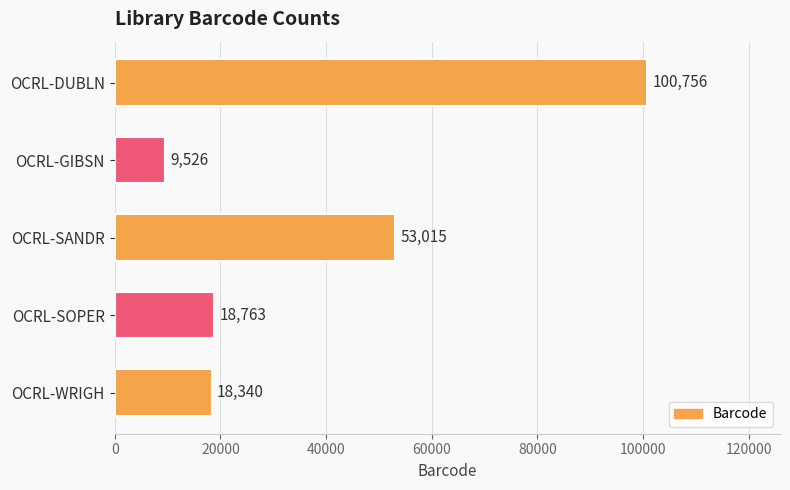

What position from the top is OCRL-DUBLN?

1